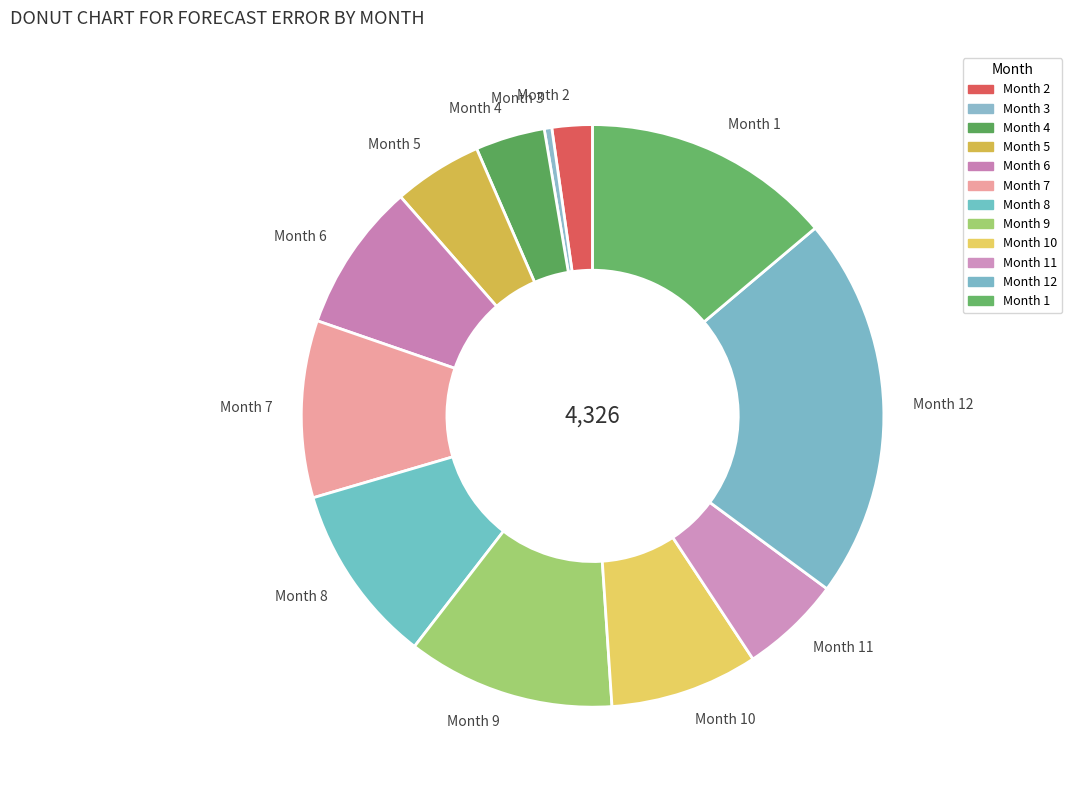

Is the sum of Month 1 and Month 11 greater than half?

No